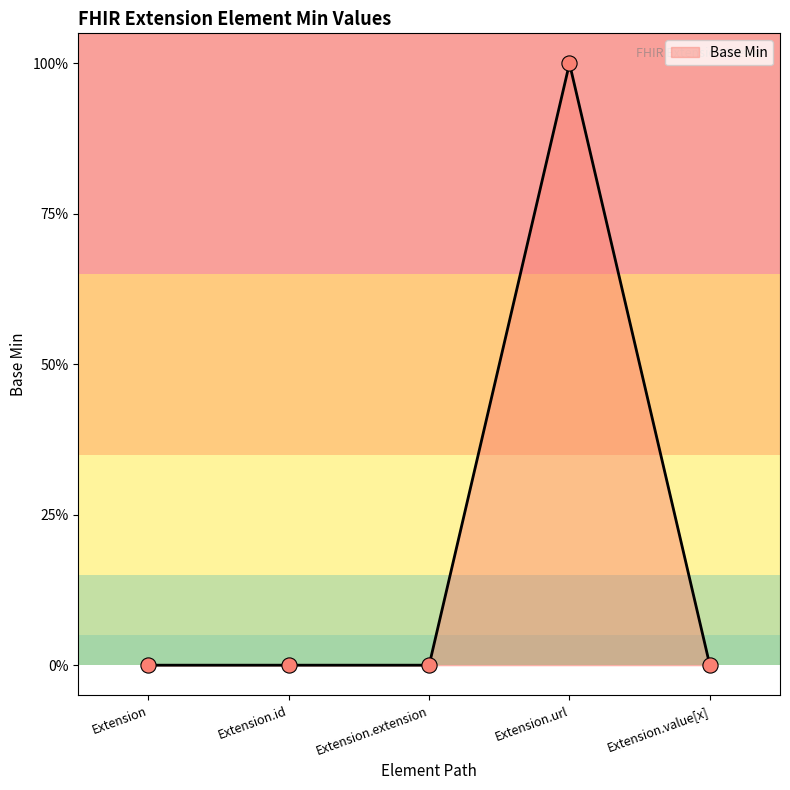

What is the change in value from Extension.id to Extension.url?

+1